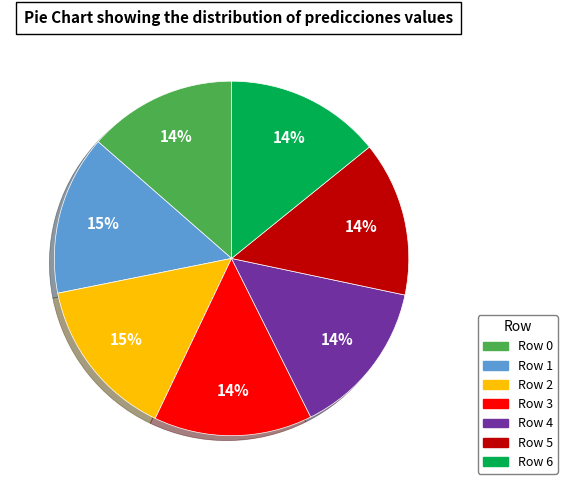

To the nearest percent, what is the difference between the largest and smallest slice percentages?

1%